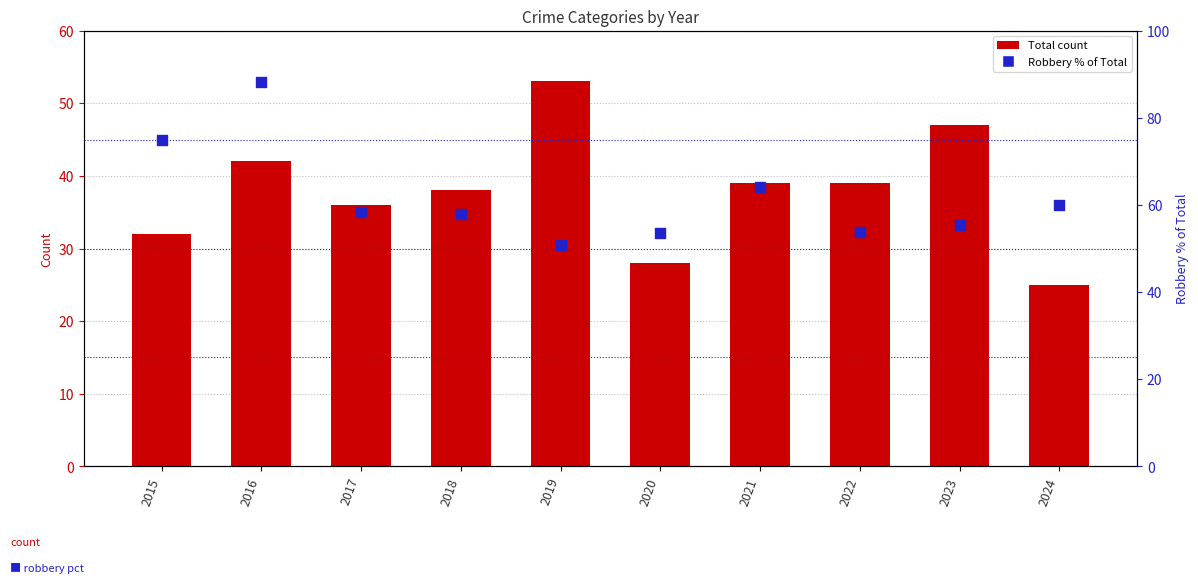

What is the total value across all series at 2018?

95.9